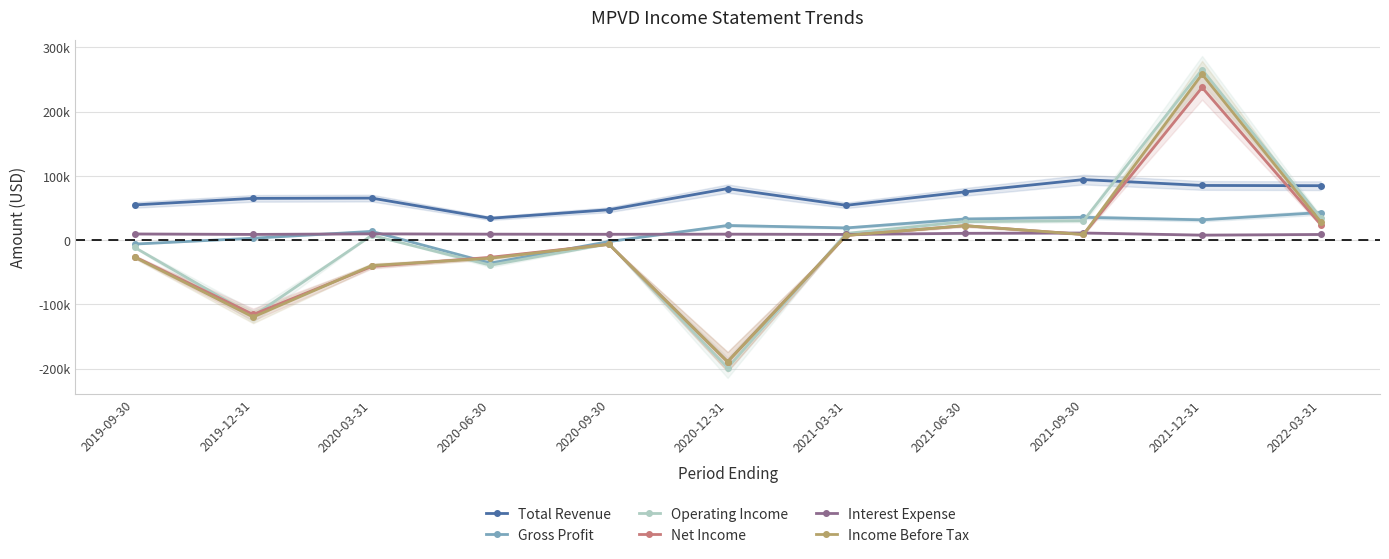

What is the maximum value for Gross Profit?

42900